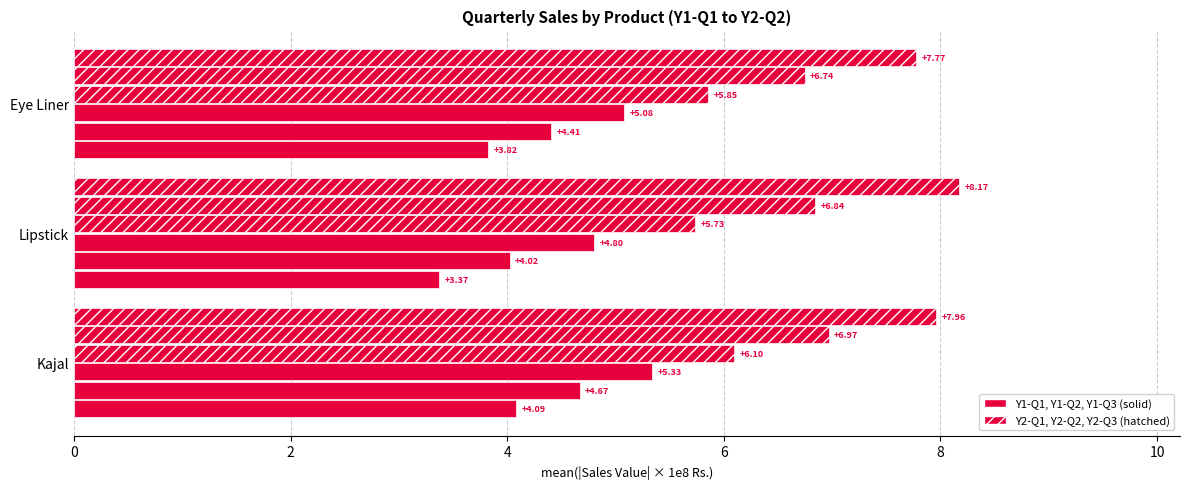

How many categories are shown in the chart?

3